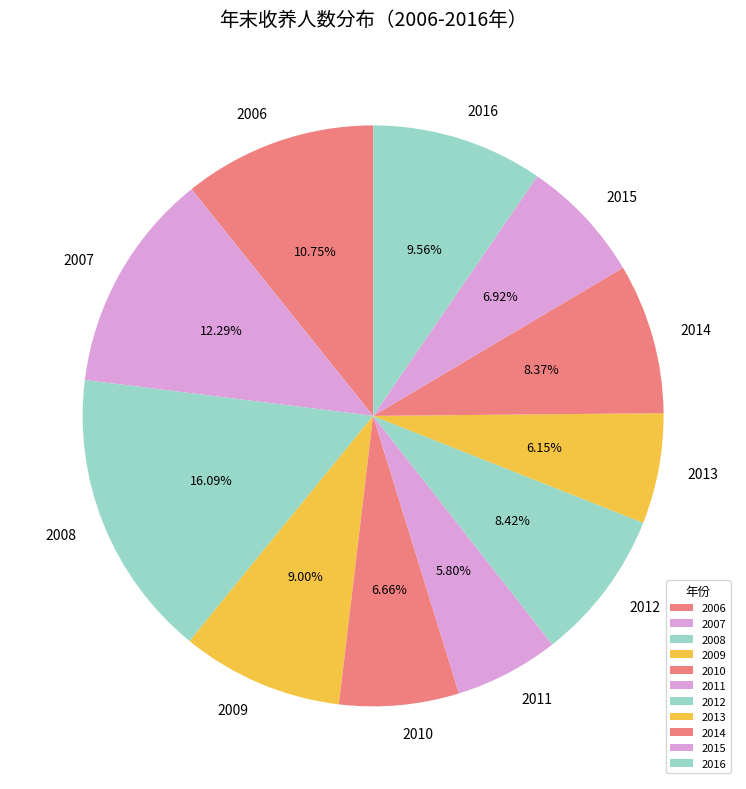

To the nearest percent, what is the combined percentage of 2011 and 2007?

18%